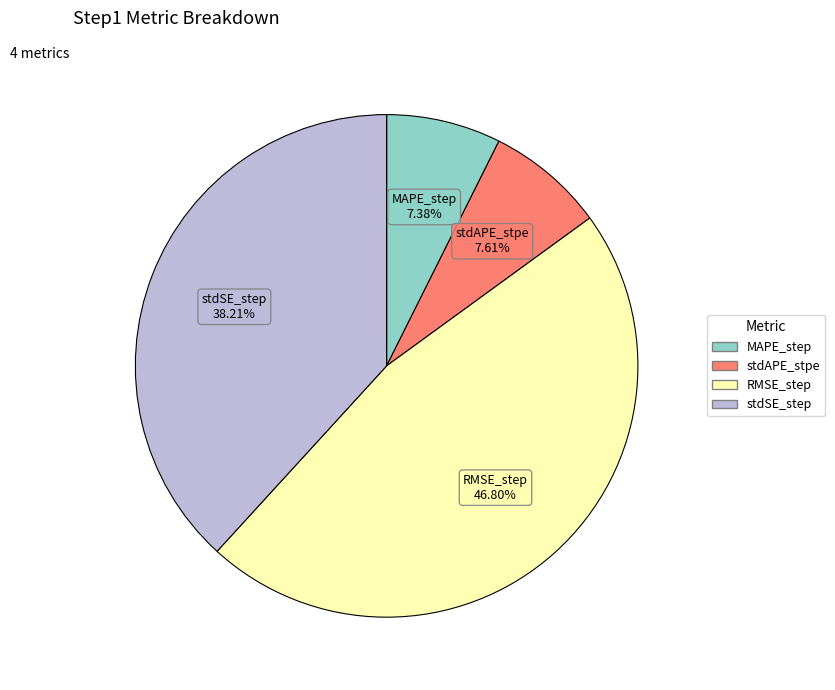

Is there a majority slice in this chart?

No